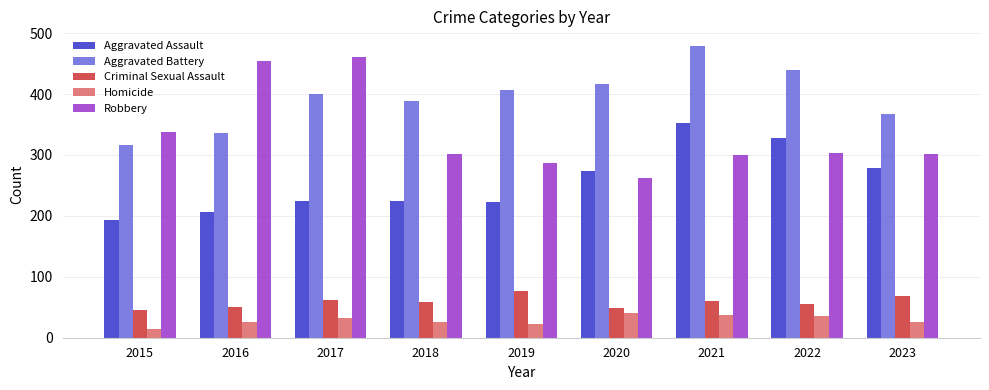

List the labels in order of Aggravated Battery value, largest first.

2021, 2022, 2020, 2019, 2017, 2018, 2023, 2016, 2015